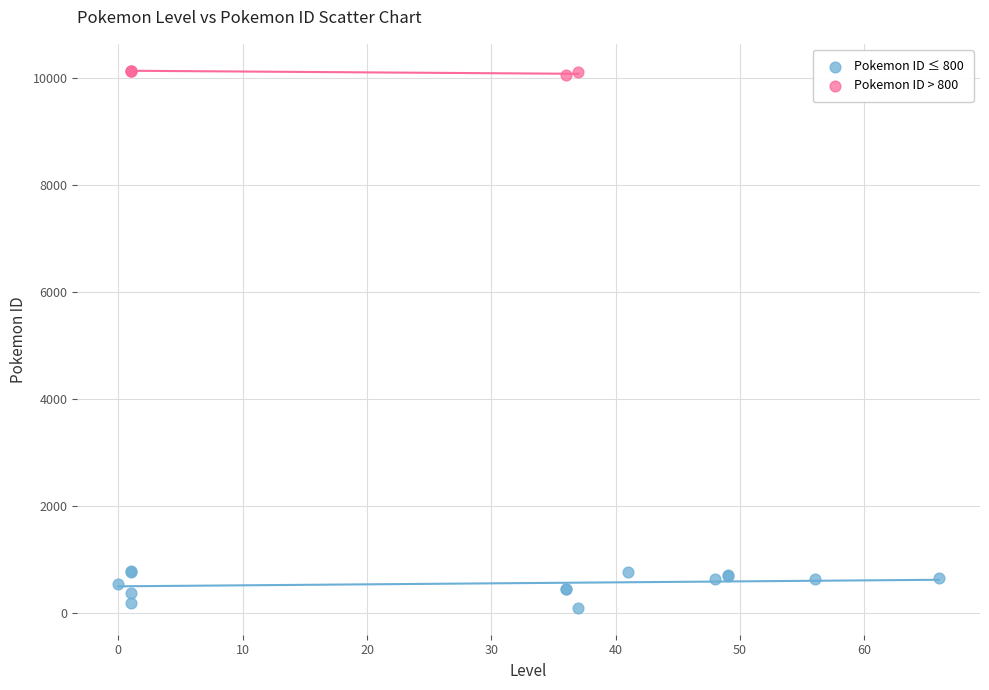

Which series has the widest spread of Y values?

Pokemon ID ≤ 800